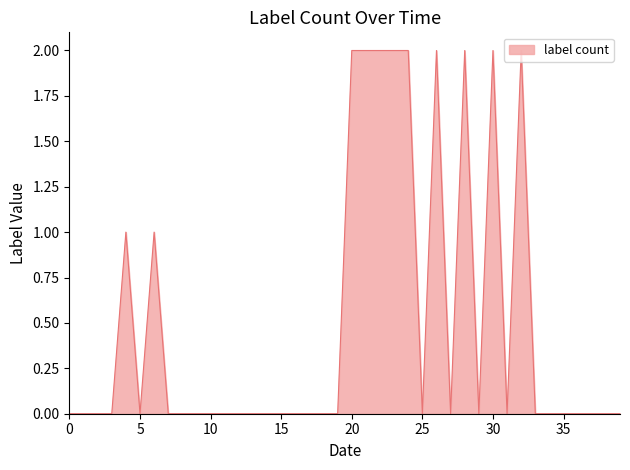

Is it true that the value at 20 is 3?

False